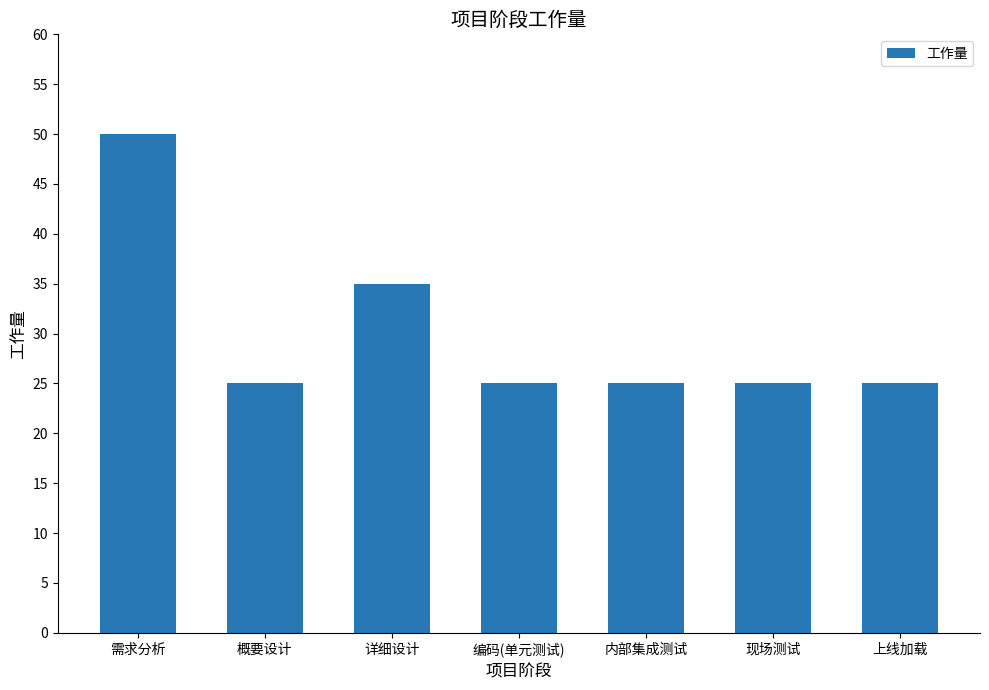

How many bars are there in total?

7